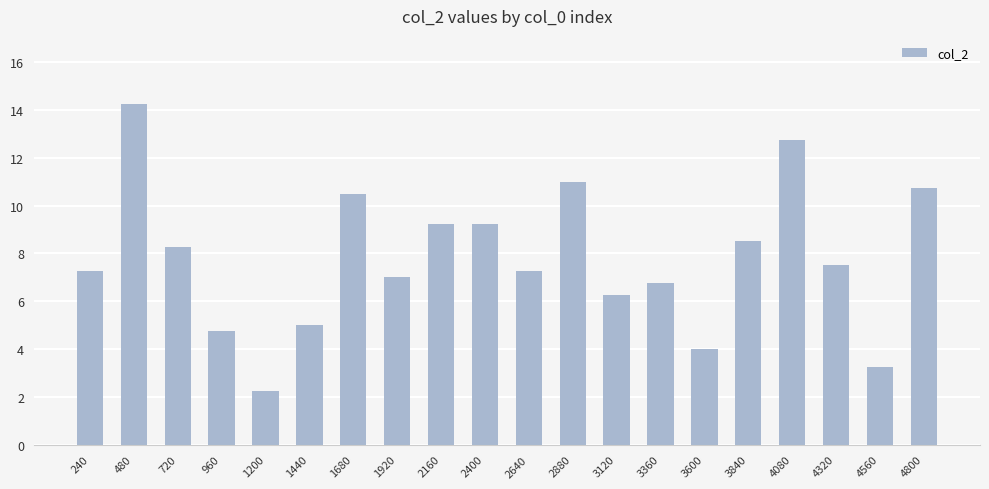

What is the value of the 7th bar from the left?

10.5